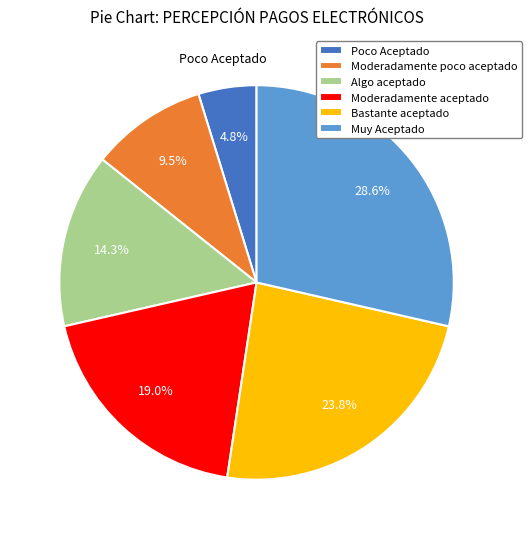

Does any single category account for the majority?

No